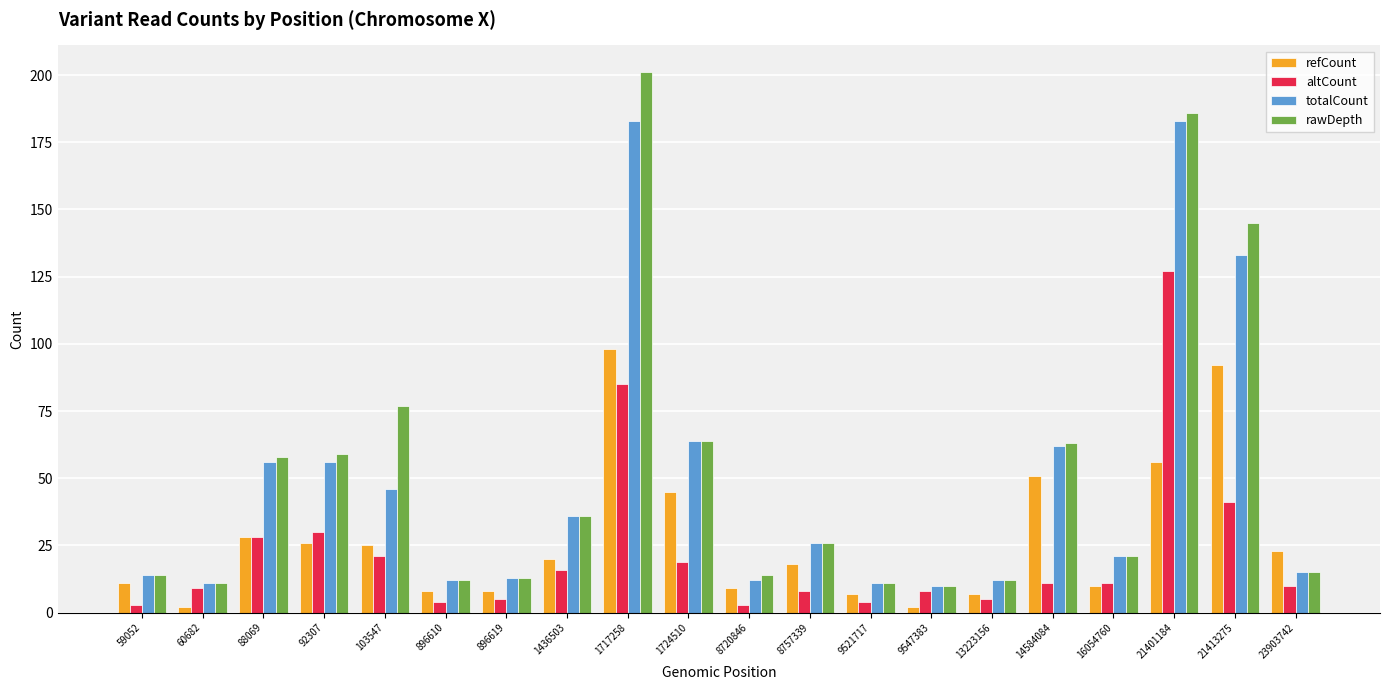

Reading left to right, transcribe all the data shown in this chart.

refCount: 59052=11	60682=2	88069=28	92307=26	103547=25	896610=8	896619=8	1436503=20	1717258=98	1724510=45	8720846=9	8757339=18	9521717=7	9547383=2	13223156=7	14584084=51	16054760=10	21401184=56	21413275=92	23903742=23
altCount: 59052=3	60682=9	88069=28	92307=30	103547=21	896610=4	896619=5	1436503=16	1717258=85	1724510=19	8720846=3	8757339=8	9521717=4	9547383=8	13223156=5	14584084=11	16054760=11	21401184=127	21413275=41	23903742=10
totalCount: 59052=14	60682=11	88069=56	92307=56	103547=46	896610=12	896619=13	1436503=36	1717258=183	1724510=64	8720846=12	8757339=26	9521717=11	9547383=10	13223156=12	14584084=62	16054760=21	21401184=183	21413275=133	23903742=15
rawDepth: 59052=14	60682=11	88069=58	92307=59	103547=77	896610=12	896619=13	1436503=36	1717258=201	1724510=64	8720846=14	8757339=26	9521717=11	9547383=10	13223156=12	14584084=63	16054760=21	21401184=186	21413275=145	23903742=15